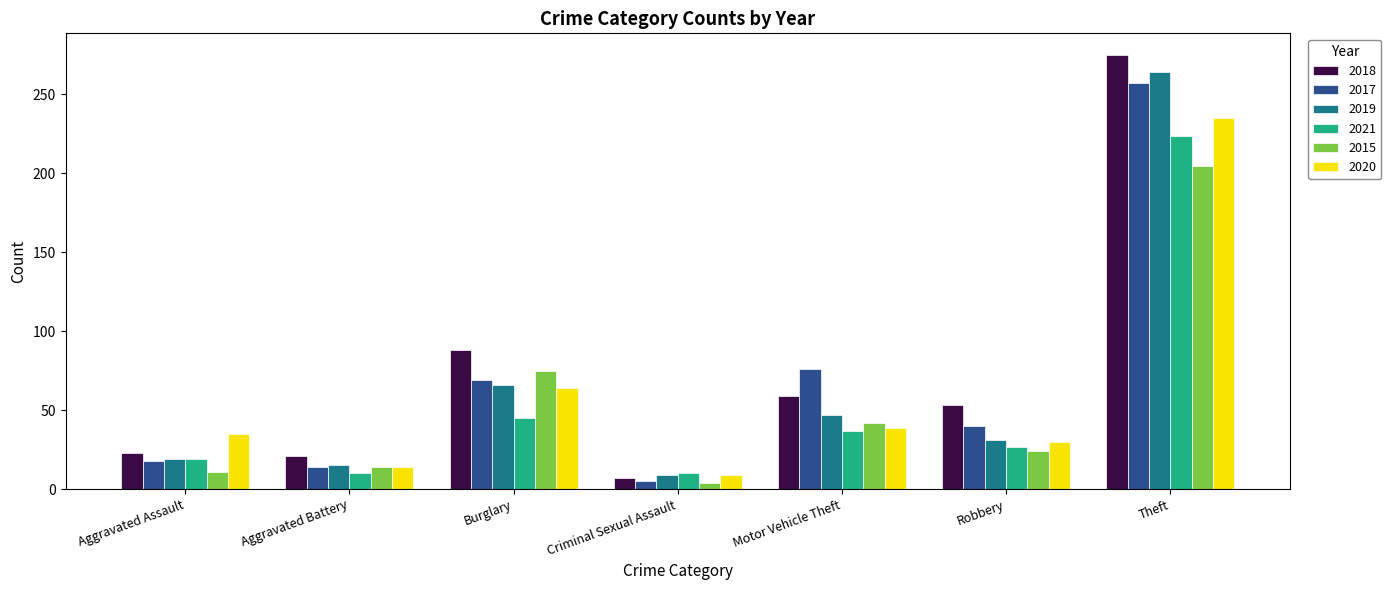

At which label does 2020 reach its peak?

Theft